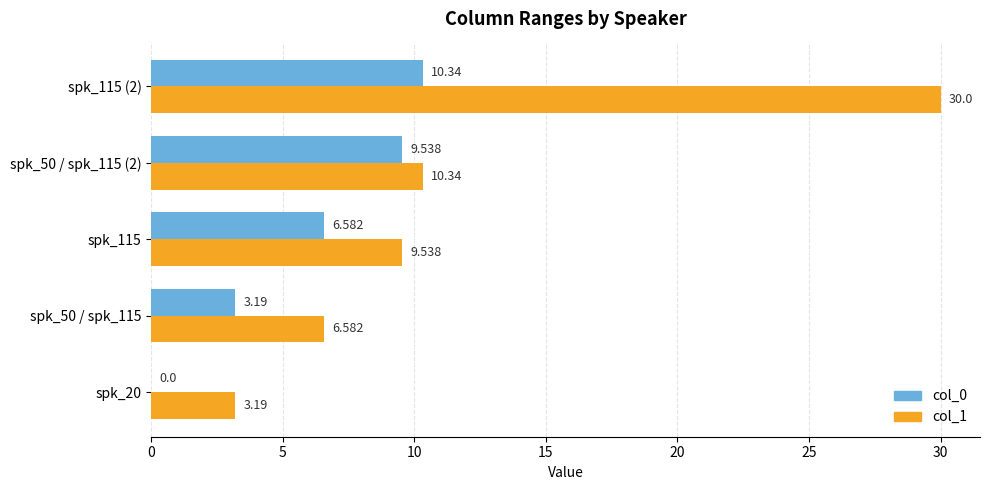

Count the number of categories in the chart.

5